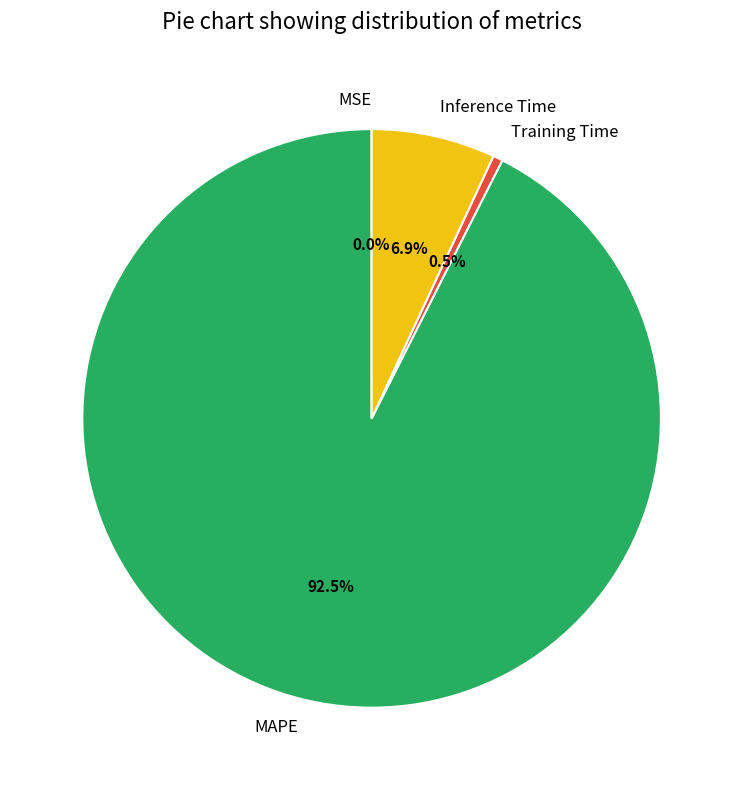

To the nearest percent, what is the difference between the largest and smallest slice percentages?

93%